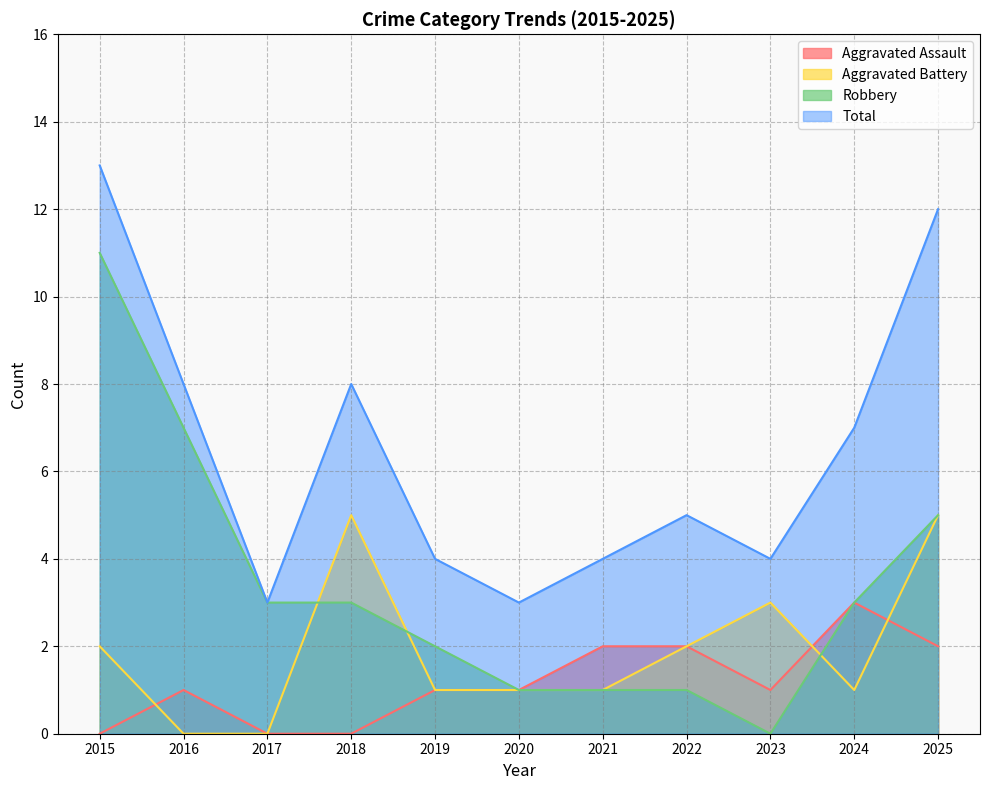

How many interior local peaks does the Total series have?

2